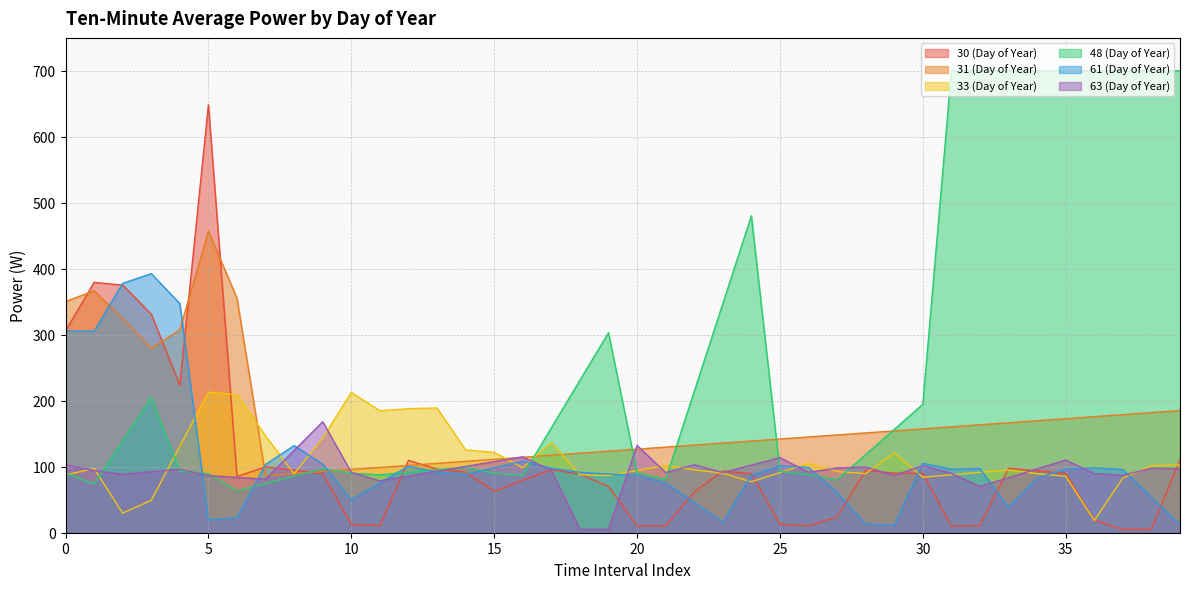

Between which two adjacent categories do 63 (Day of Year) and 33 (Day of Year) first intersect?

0 and 1